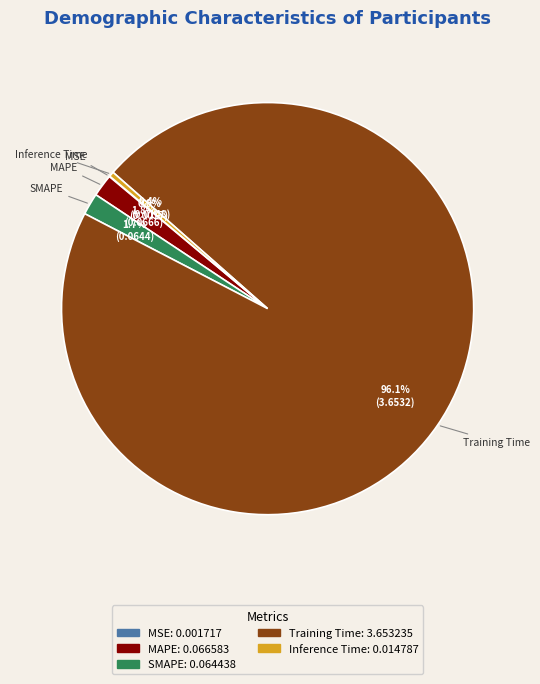

Which slice is the largest?

Training Time